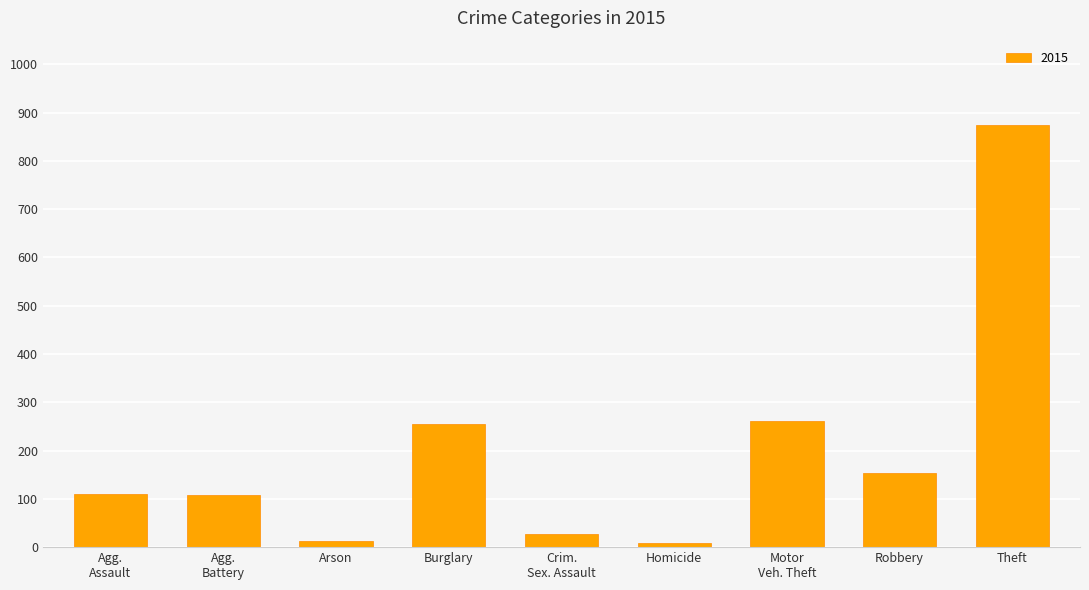

Which has a higher value, Arson or Burglary?

Burglary